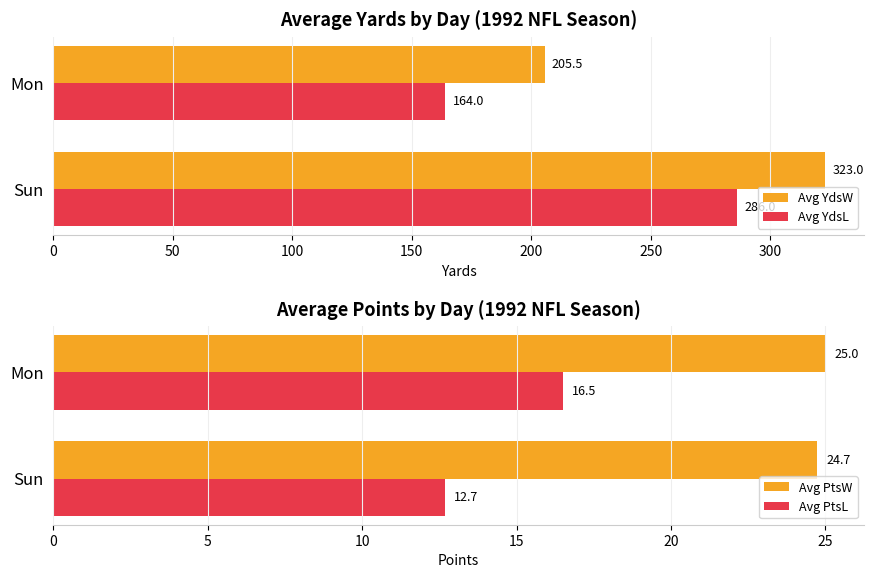

List the series in order of their peak value, highest first.

Avg YdsW, Avg YdsL, Avg PtsW, Avg PtsL